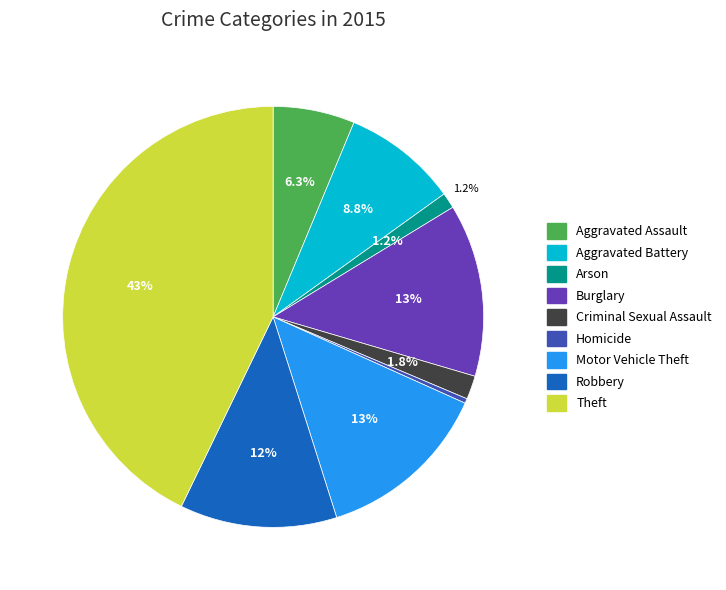

Which category has the smallest portion of the pie?

Homicide